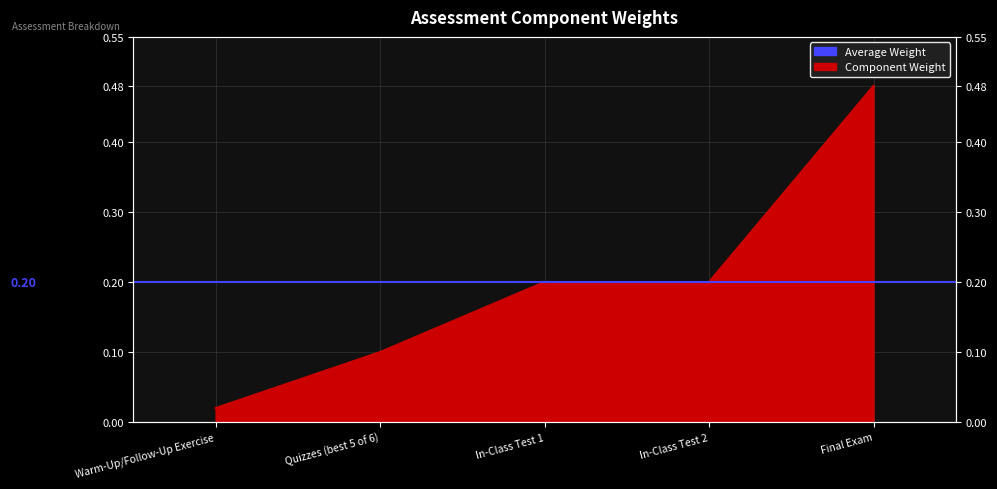

Is it true that the value at In-Class Test 2 is 0.2?

True